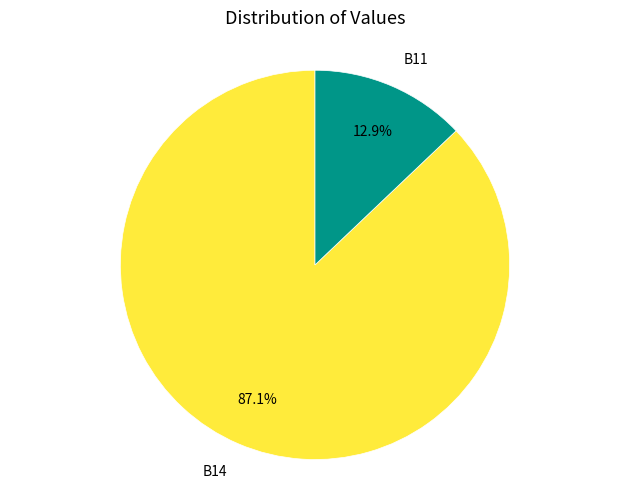

What is the total percentage of B14 and B11?

100.0%